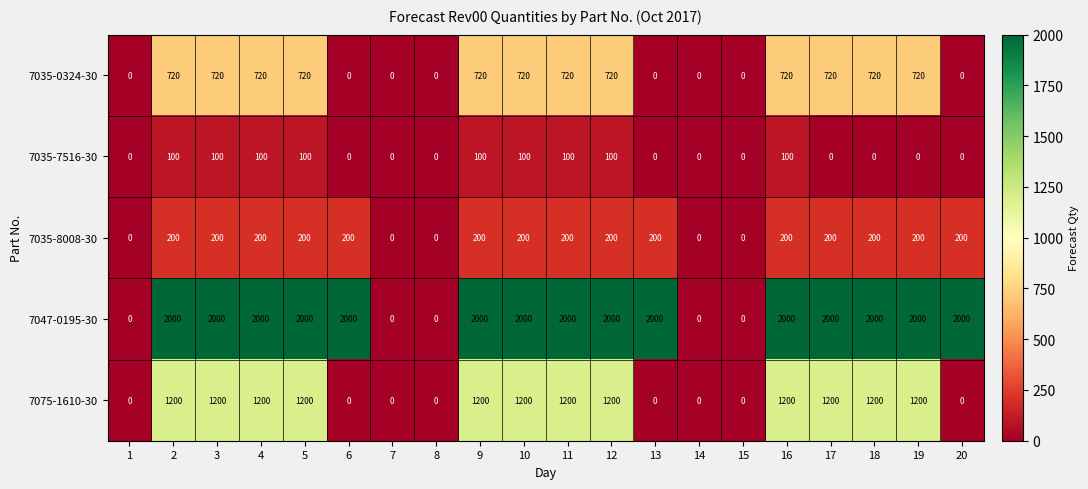

Which series has the largest total across all categories?

7047-0195-30